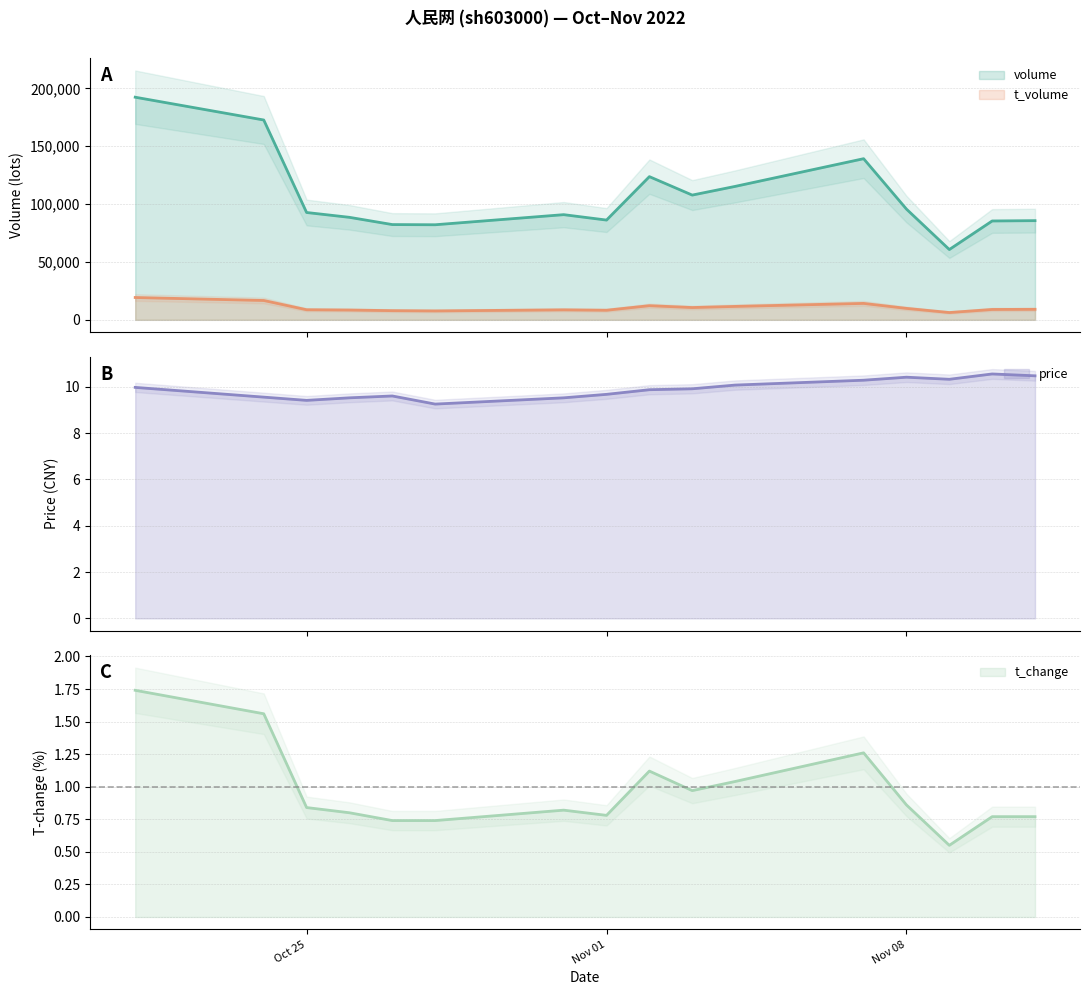

What is the sum of the volume values at 2022-11-01 and 2022-10-31?

177021.0